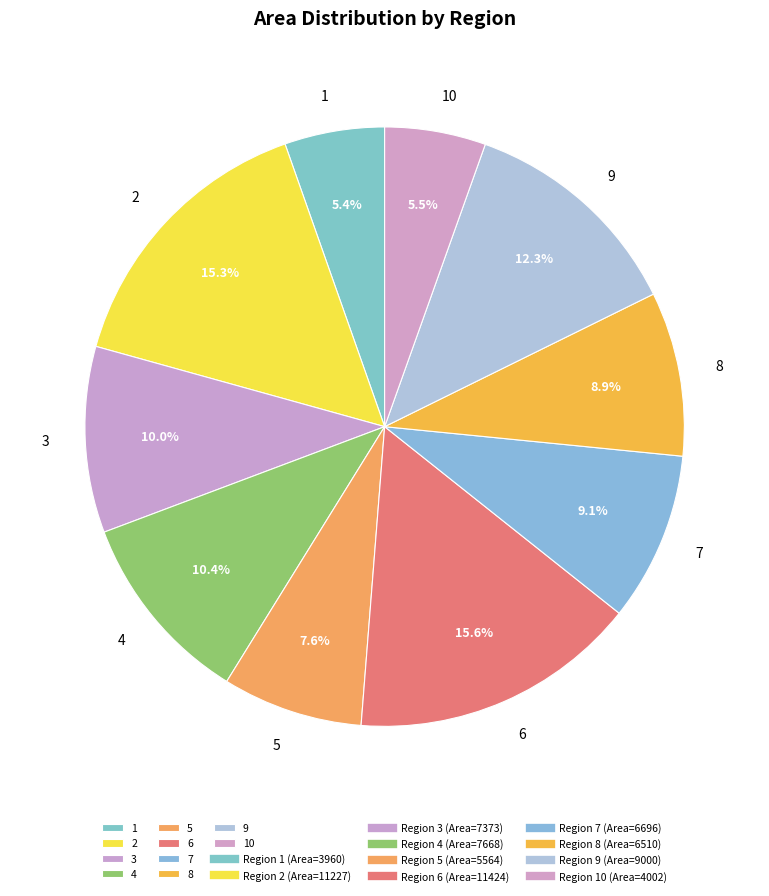

To the nearest percent, what is the difference between the largest and smallest slice percentages?

10%